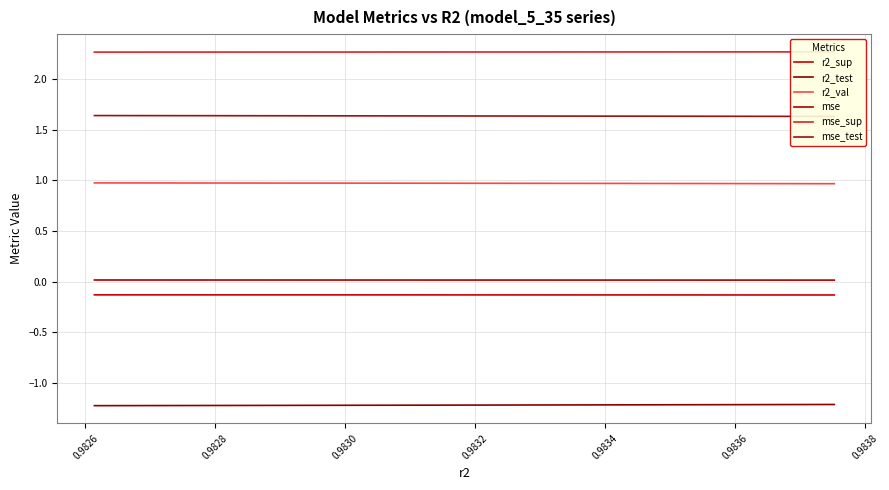

Which series has the largest range (max minus min)?

r2_test